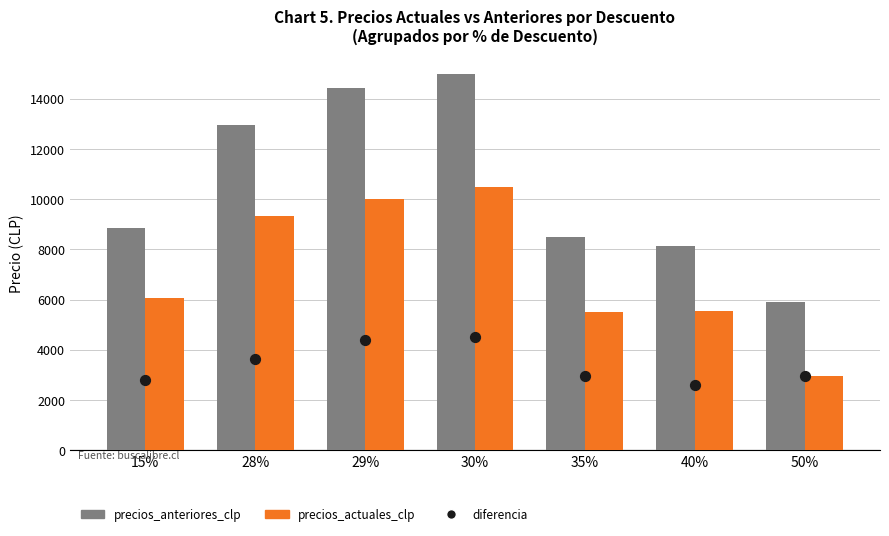

Which series has the widest spread of Y values?

precios_anteriores_clp